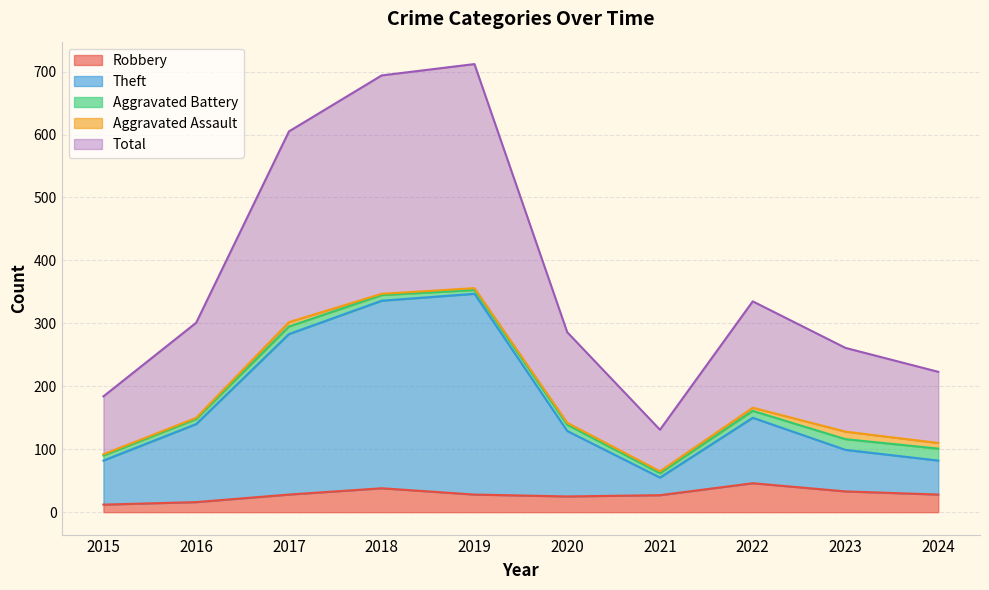

How many lines are shown in the chart?

5